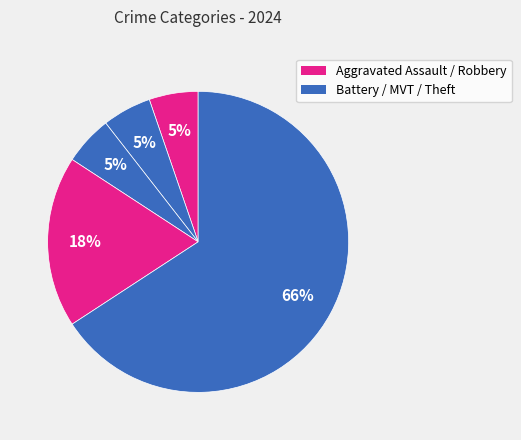

To the nearest percent, what is the difference between the largest and smallest slice percentages?

61%